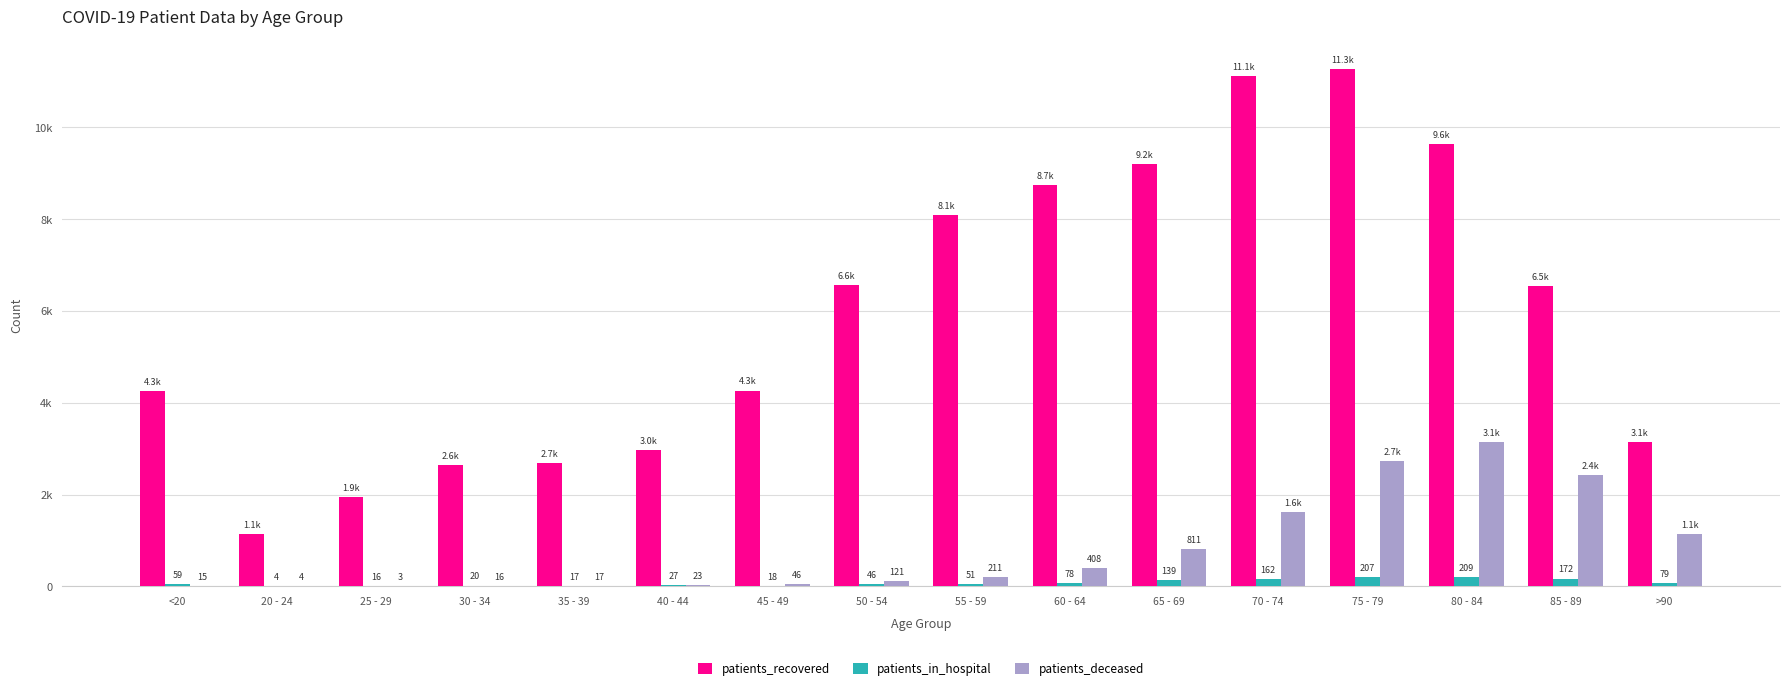

Reading right to left, what are all the values shown in this chart?

patients_recovered: 3140	6534	9625	11262	11114	9200	8740	8079	6553	4265	2967	2692	2649	1946	1142	4253
patients_in_hospital: 79	172	209	207	162	139	78	51	46	18	27	17	20	16	4	59
patients_deceased: 1148	2432	3150	2723	1625	811	408	211	121	46	23	17	16	3	4	15